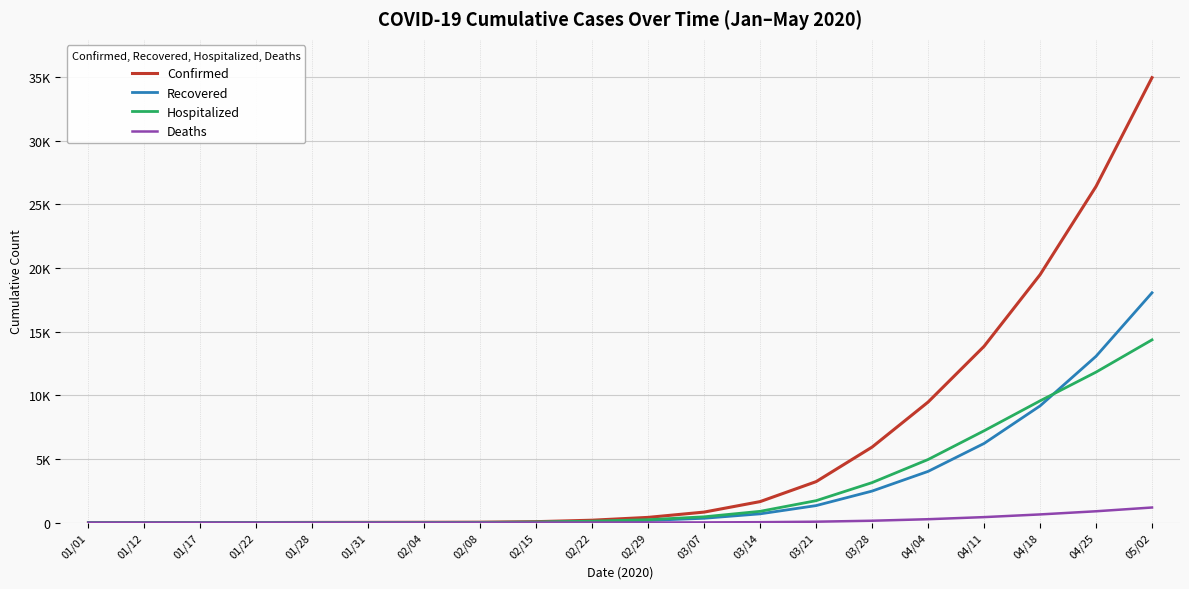

Reading left to right, what are all the values shown in this chart?

Confirmed: 0	1	2	4	14	19	25	32	75	189	411	827	1651	3219	5934	9469	13848	19473	26406	34952
Recovered: 0	0	0	2	6	8	10	11	28	72	168	342	689	1337	2478	4023	6218	9167	13065	18053
Hospitalized: 0	1	2	2	8	11	15	22	45	112	230	456	887	1724	3143	4957	7213	9564	11821	14356
Deaths: 0	0	0	0	0	0	0	0	1	3	7	16	34	72	148	267	432	643	891	1187